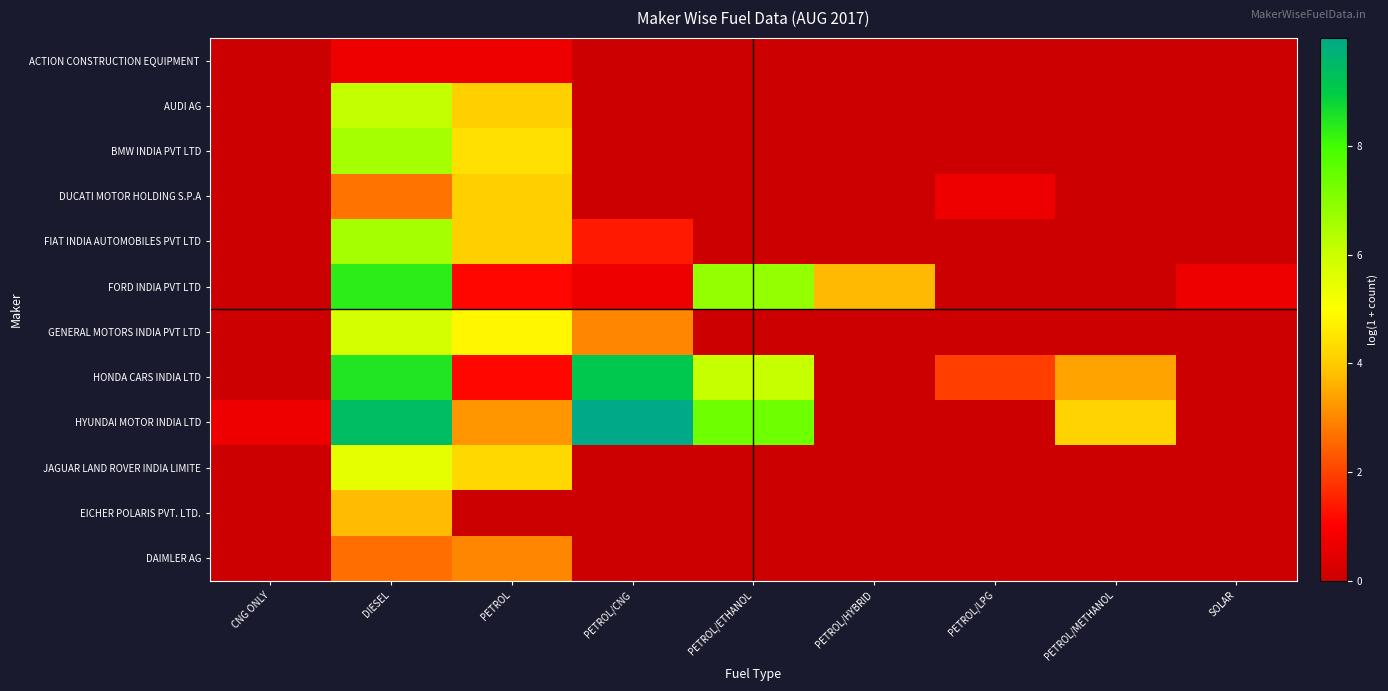

Which category has the lowest value across all series?

CNG ONLY